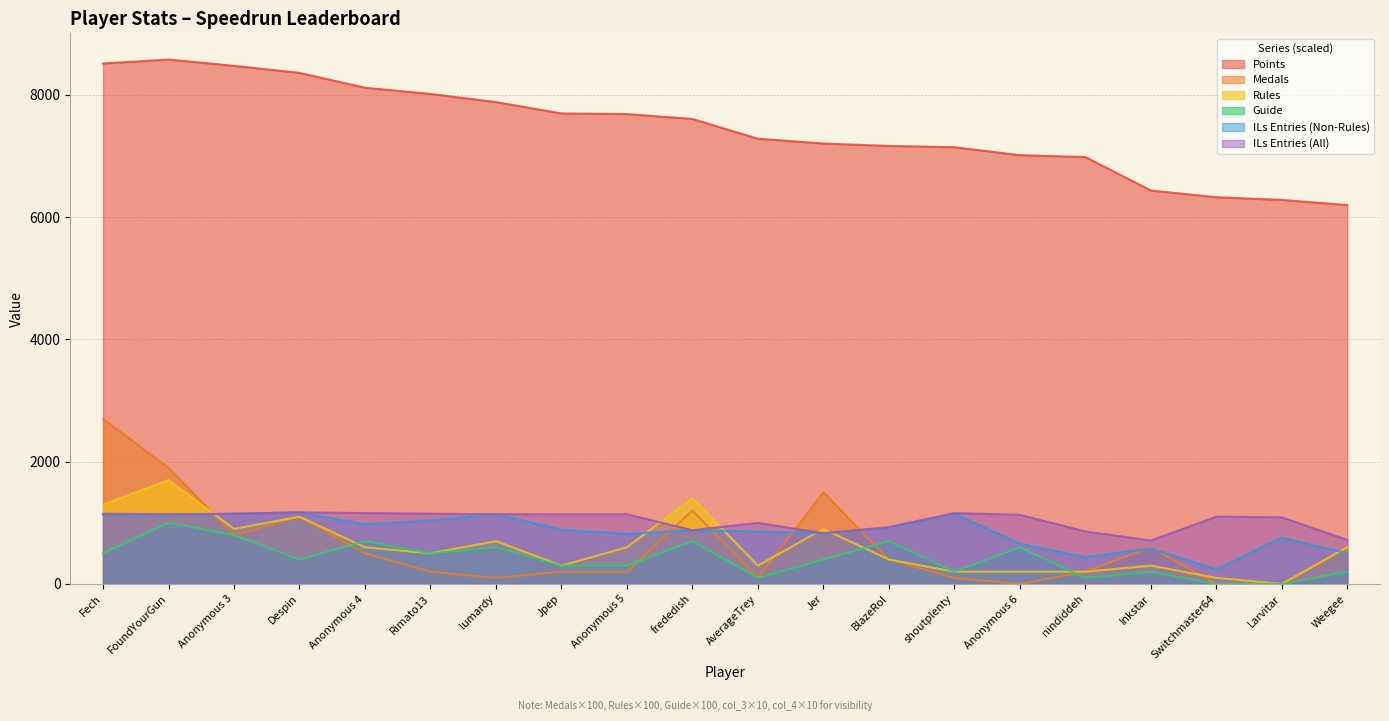

True or false: col_4 has a value of 289 at Larvitar.

False